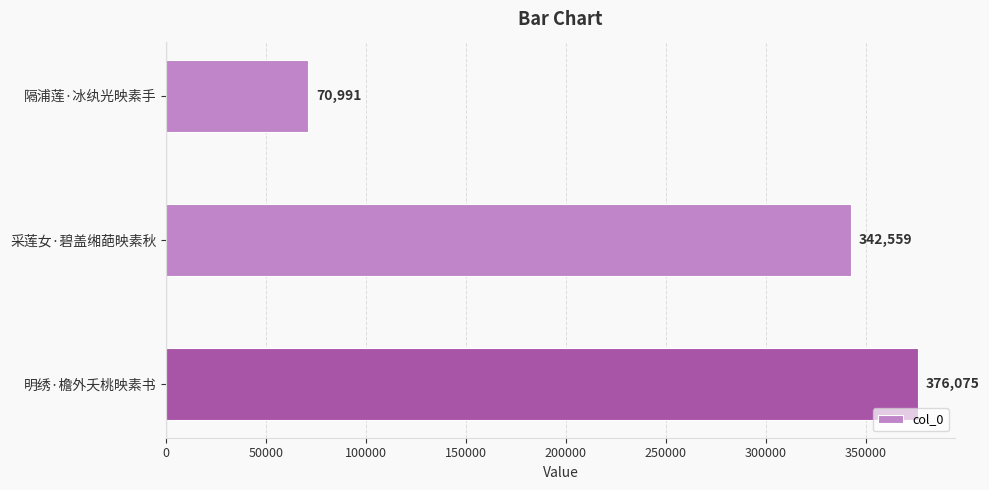

Is it true that the value at 明绣·檐外夭桃映素书 is 257237?

False